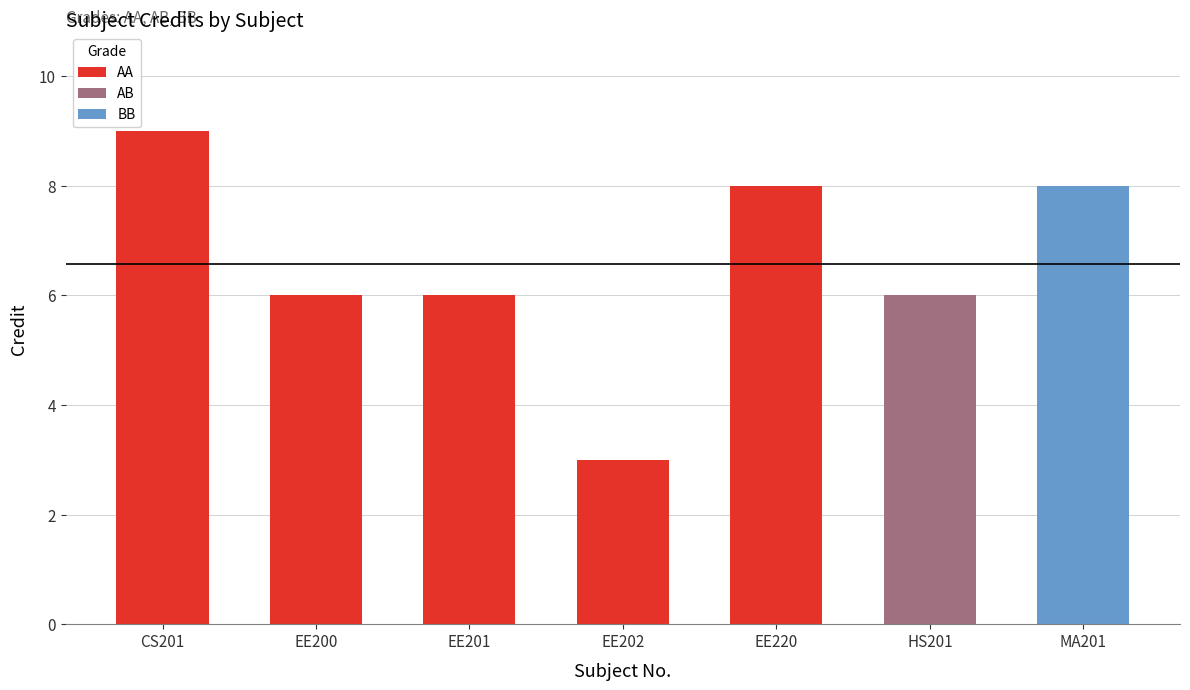

What value does the data have at EE202?

3